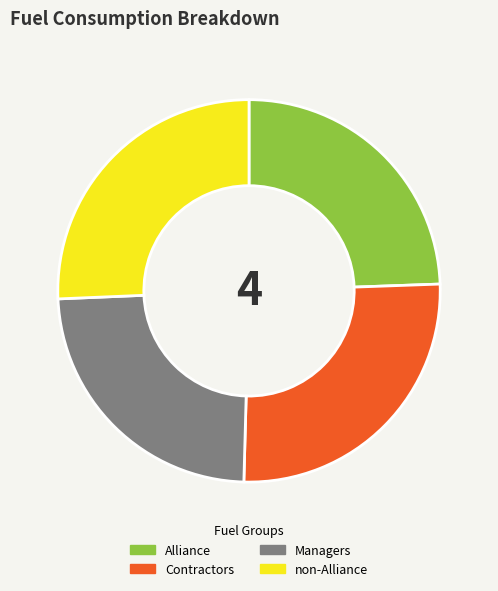

Does Alliance represent more than half of the total?

No